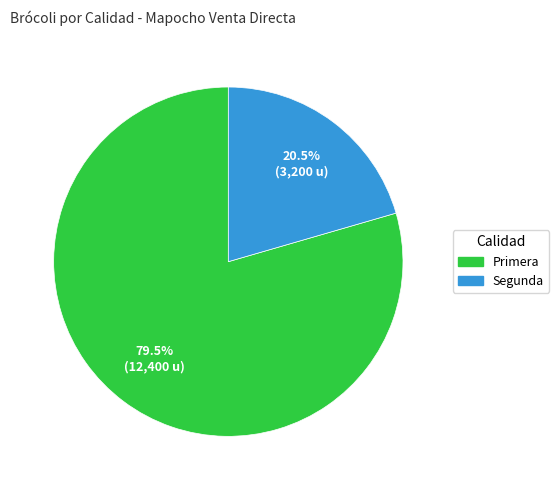

Count the number of slices in the pie.

2